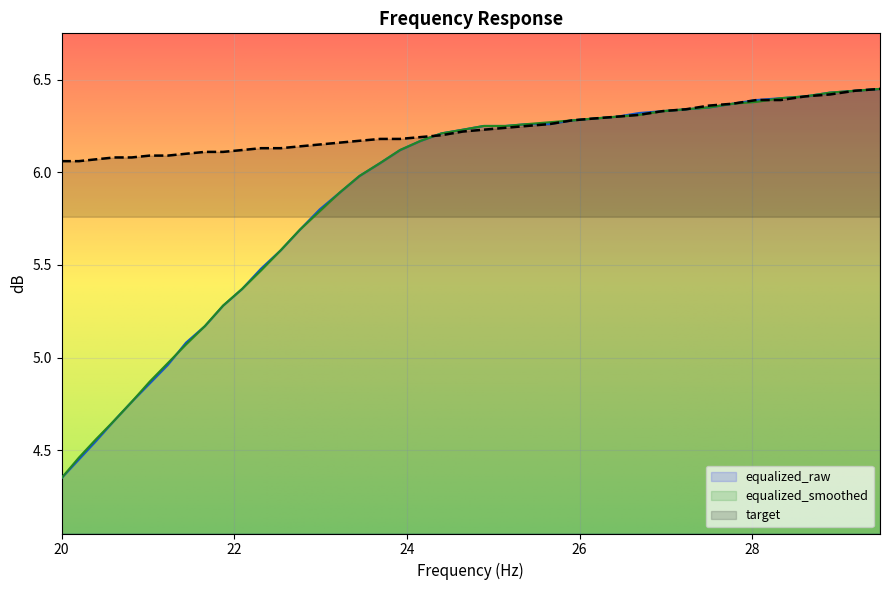

What is the value of the target point at the 28th from the left?

6.3